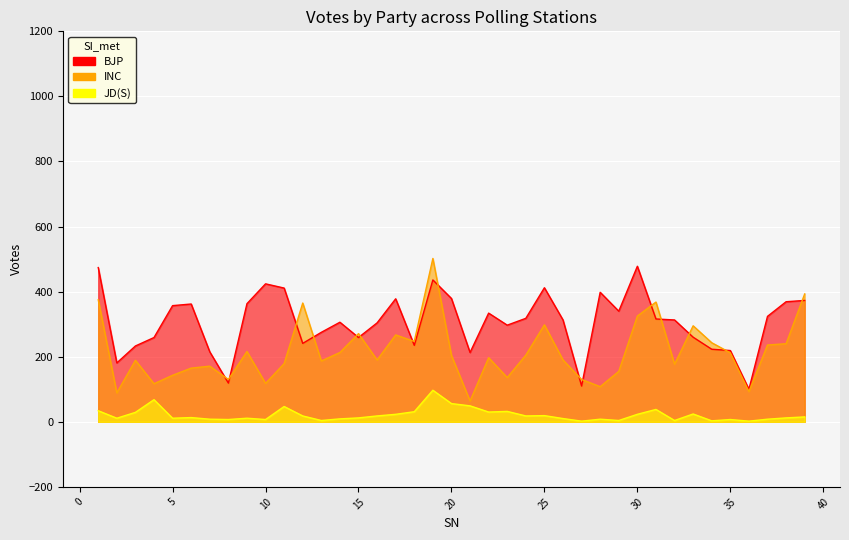

Which series has the largest total across all categories?

BJP